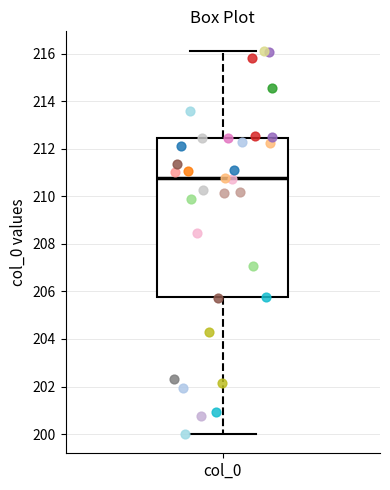

Read this box plot against the y-axis: the position of the median line, the range covered by the box, and the ends of both whiskers. The values are not printed on the chart, so give them approximately, as read against the axis.

median 210.8, box 205.8 to 212.4, whiskers 200.0 to 216.2